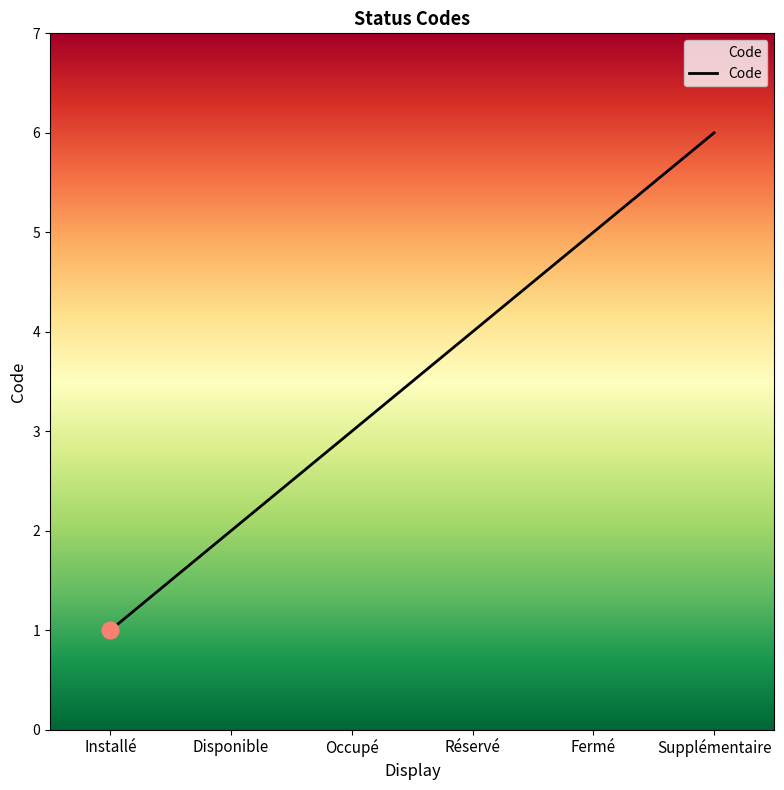

Rank the categories by value from lowest to highest.

Installé, Disponible, Occupé, Réservé, Fermé, Supplémentaire